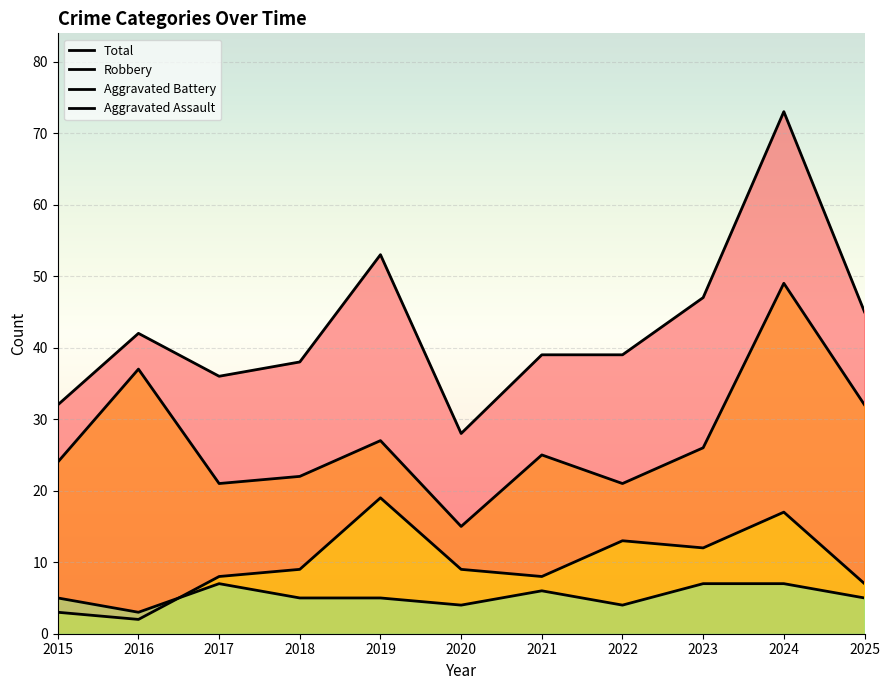

Does the chart display data point markers on the line(s)?

No